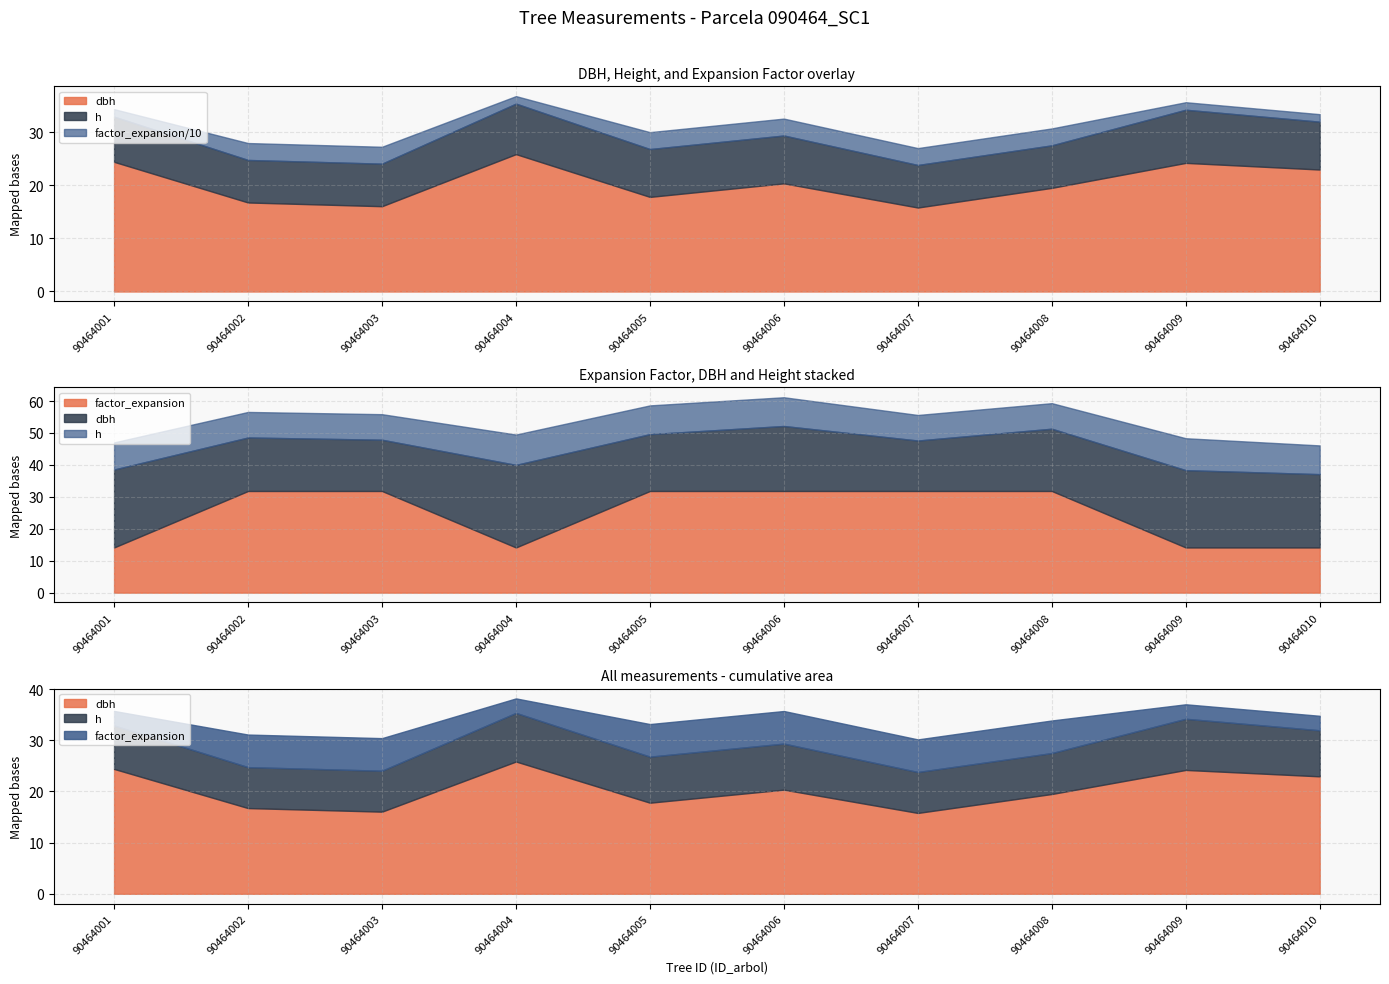

Does the chart have visible grid lines?

Yes